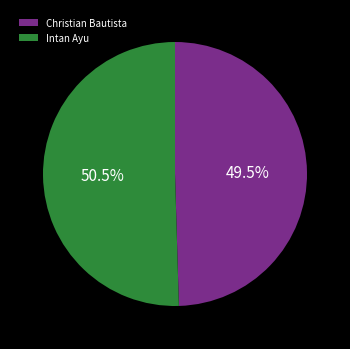

Count the number of slices in the pie.

2